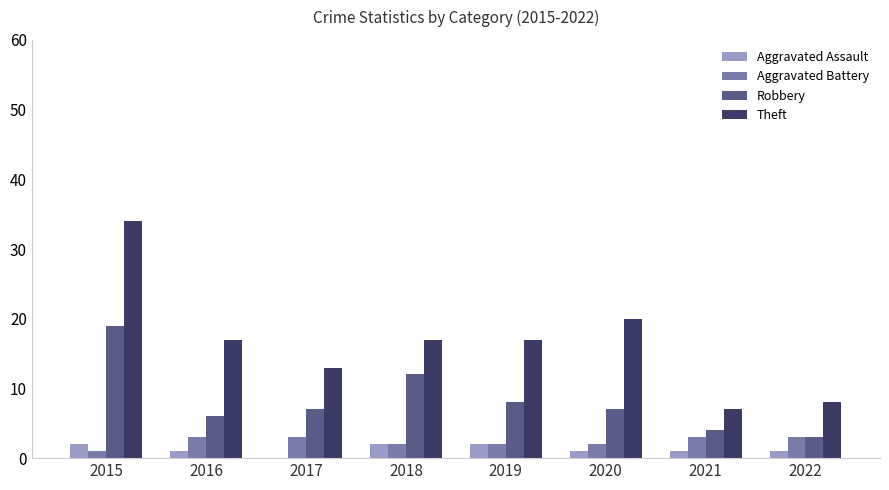

What is the sum of all Aggravated Battery values?

19